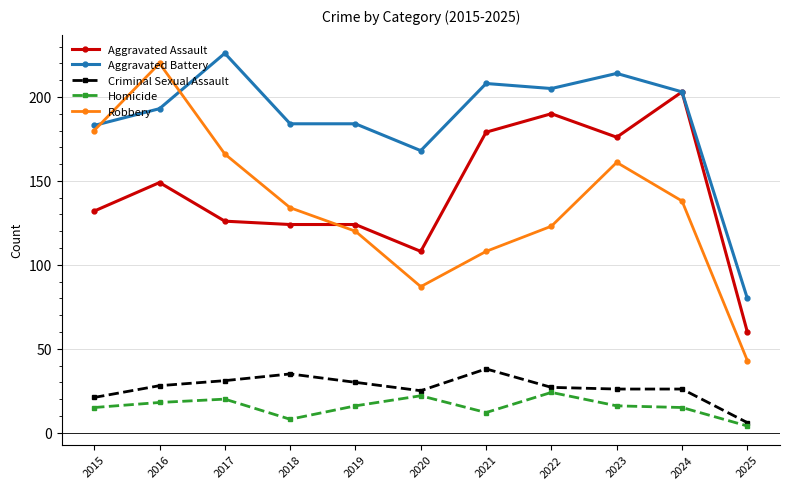

The Homicide series shows 18 at 2016. True or false?

True